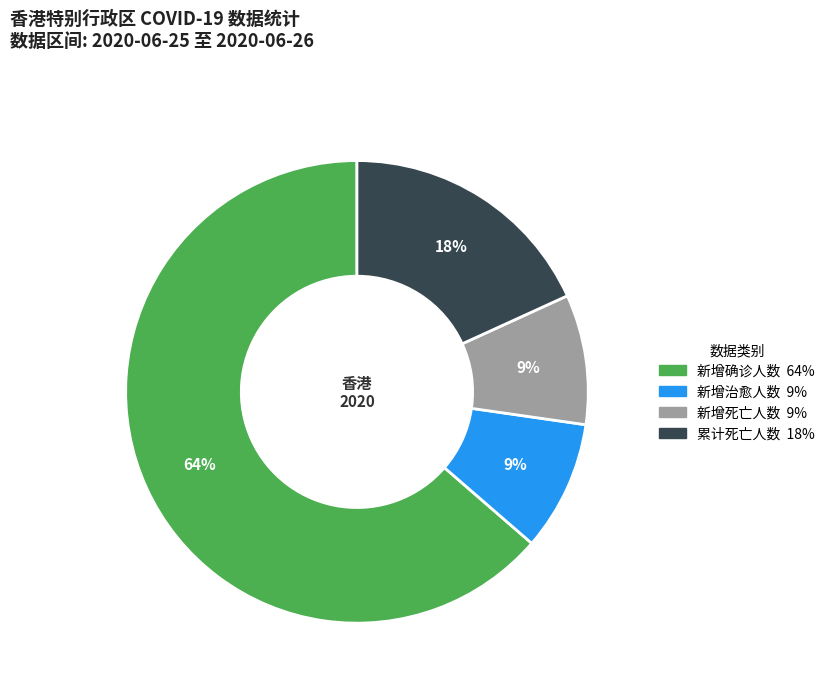

To the nearest percent, what is the difference between the 新增确诊人数 and 新增治愈人数 slice percentages?

55%